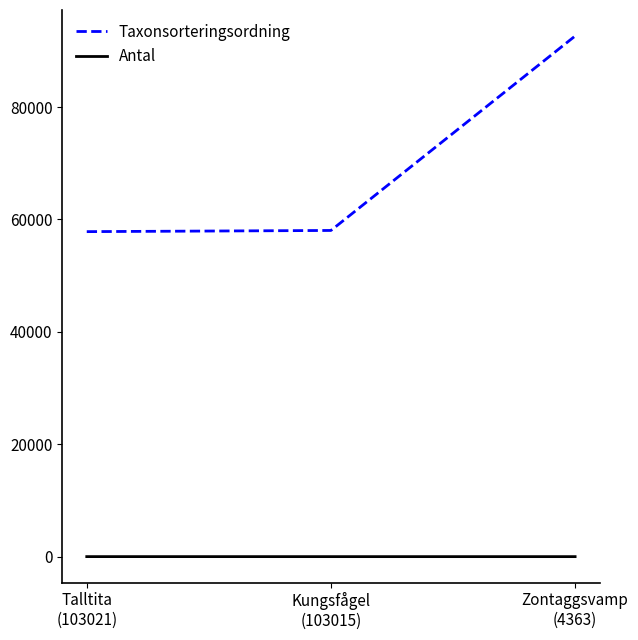

List the series in order of their peak value, highest first.

Taxonsorteringsordning, Antal